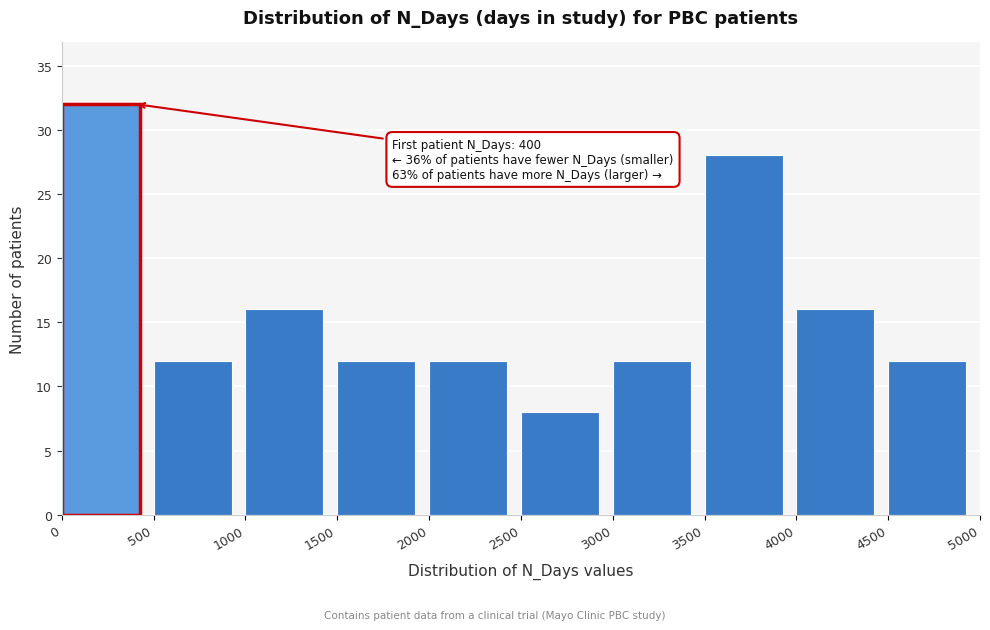

Which range on the x-axis has the tallest bar?

0 to 500